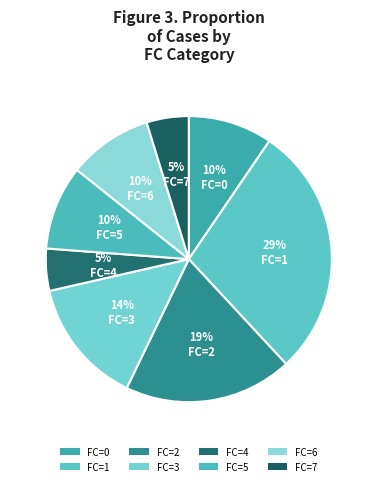

Is it true that FC=6 is 13% of the pie?

False